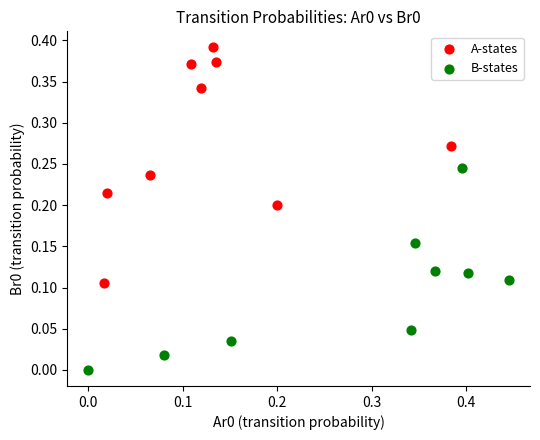

Which series has the largest Y range (max minus min)?

A-states